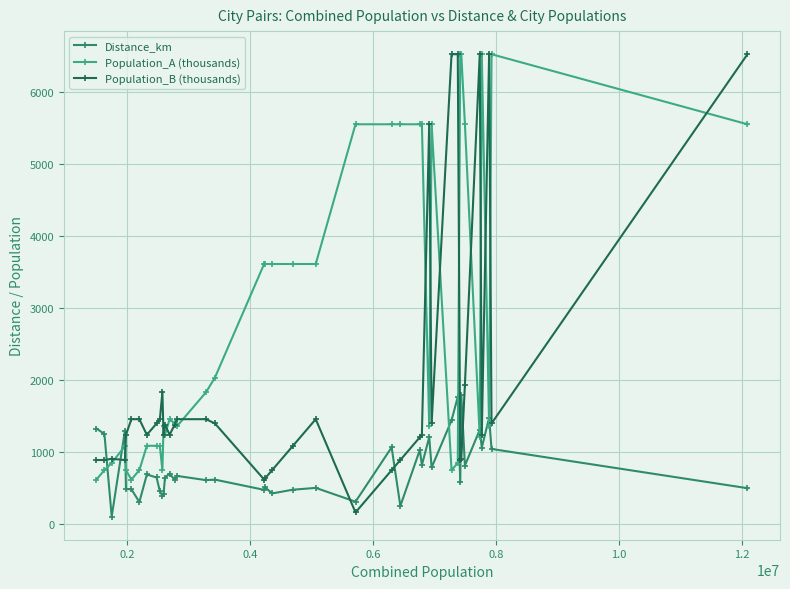

How many lines are shown in the chart?

3